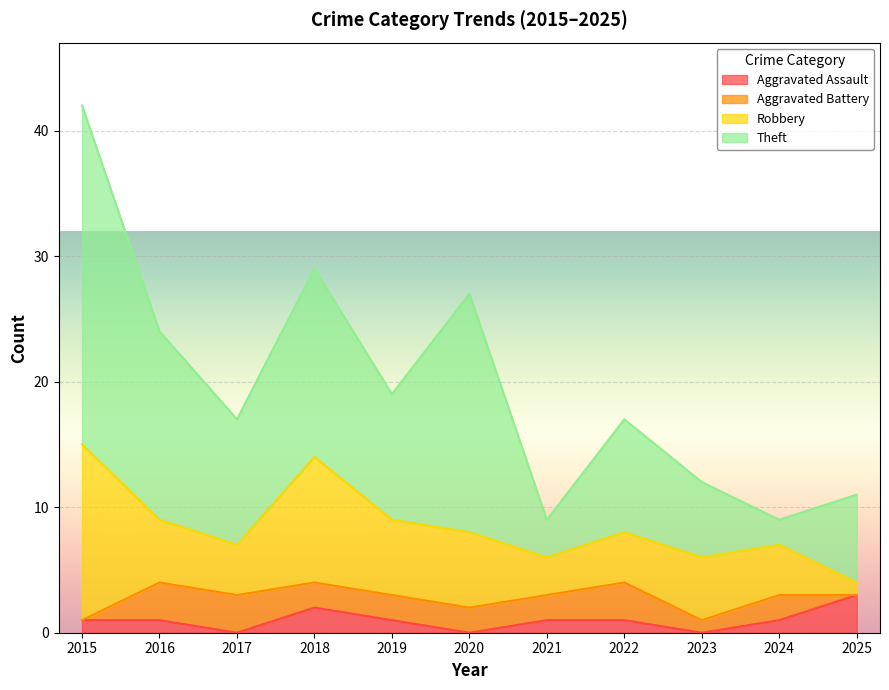

At which category does the chart reach its peak across all series?

2015